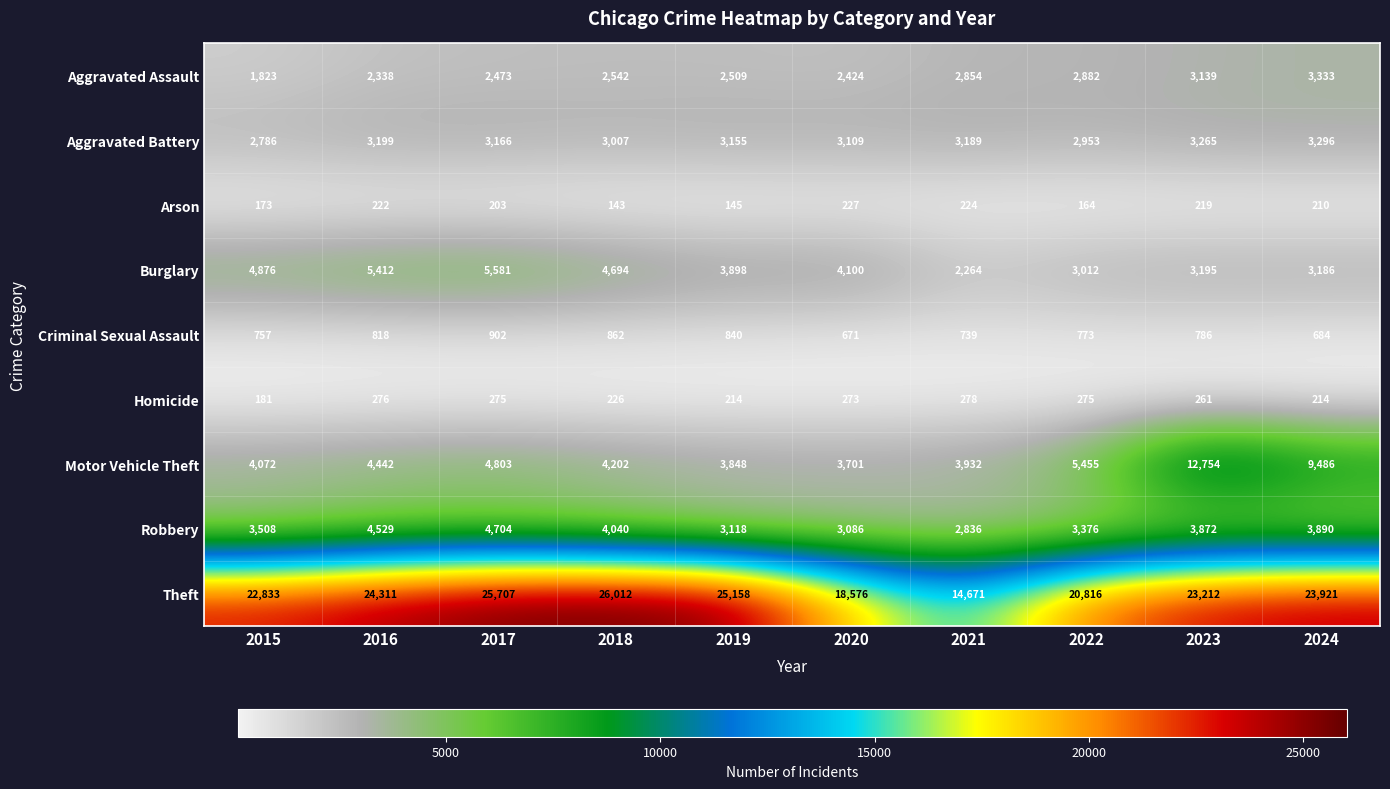

What is the difference between the second highest and minimum values in the Aggravated Battery series?

479